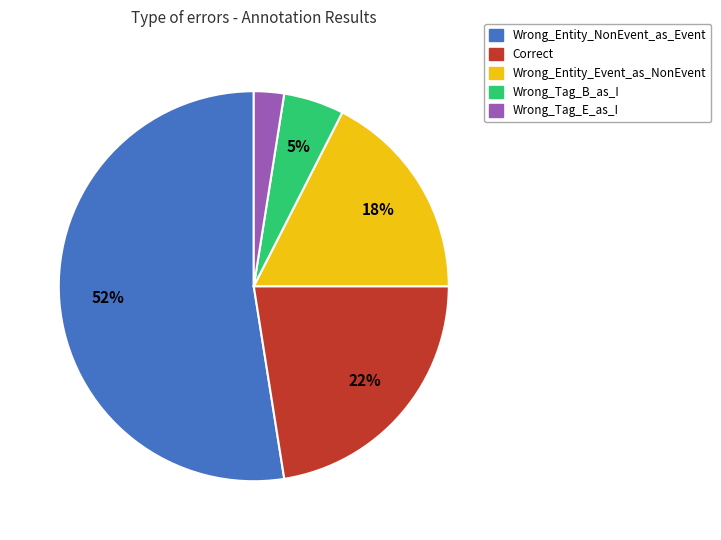

To the nearest percent, what is the average slice percentage?

20%